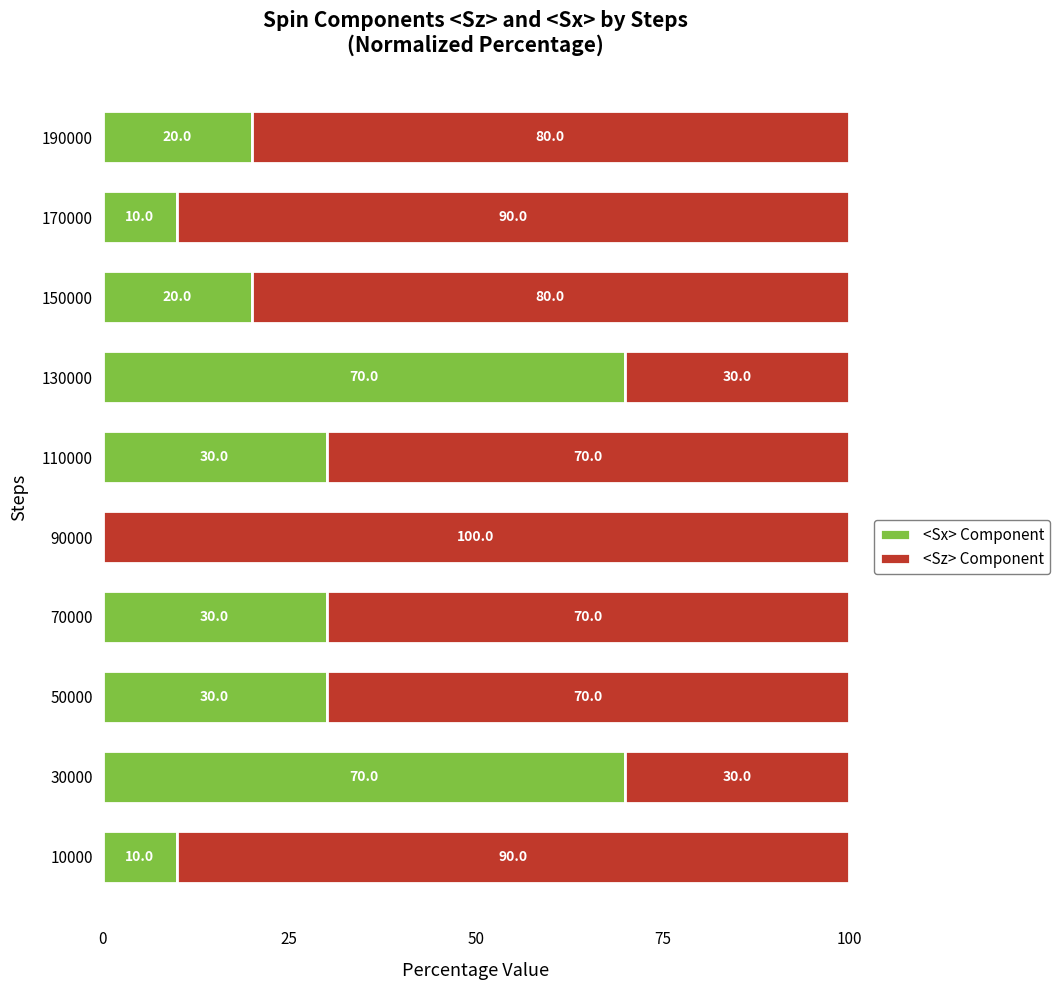

What is the sum of all <Sx> Component values?

290